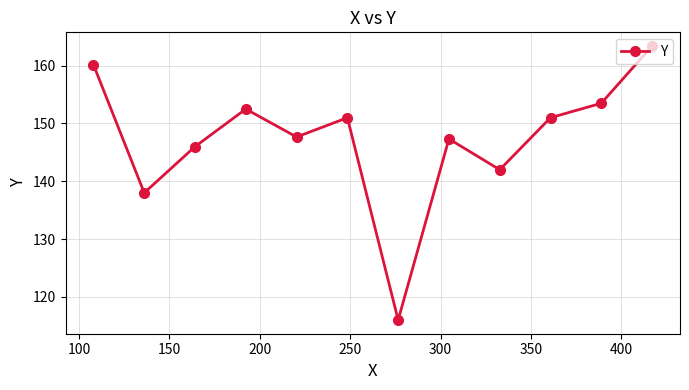

What is the smallest value displayed?

116.0